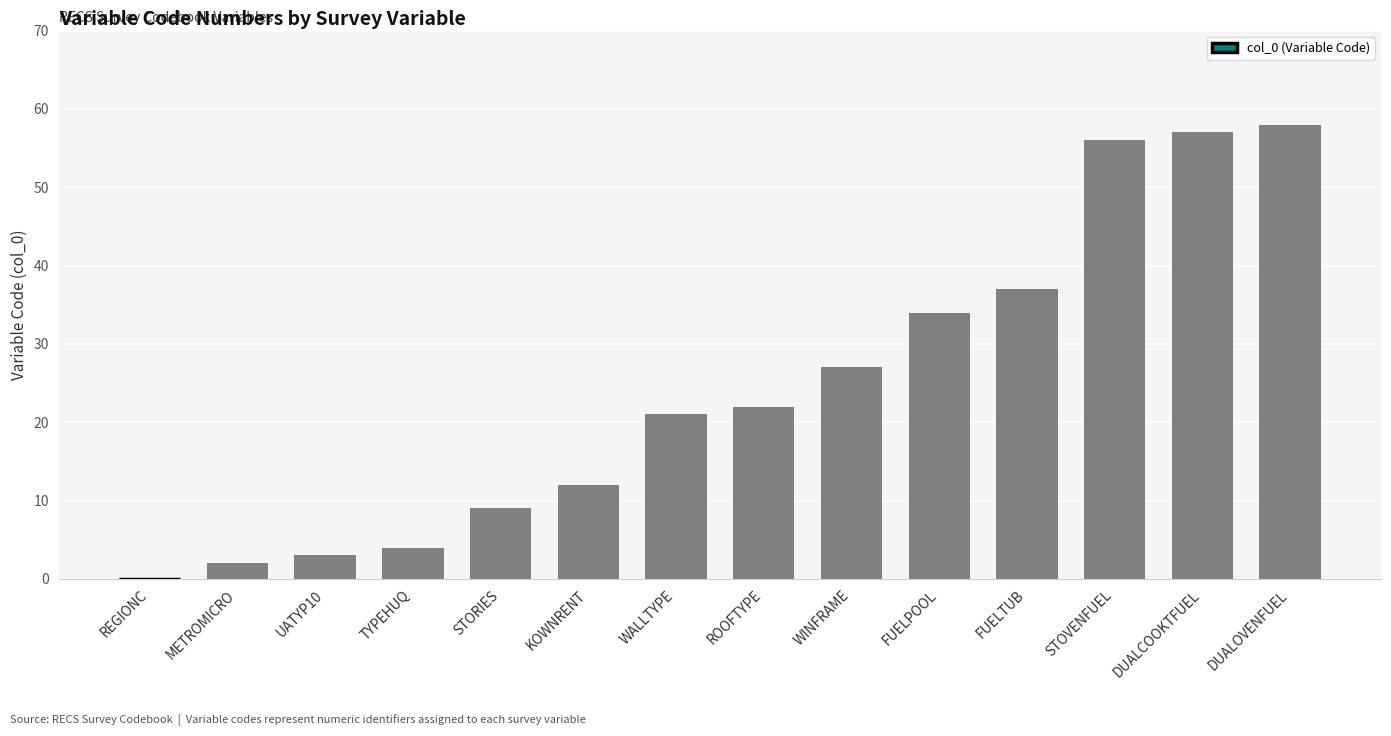

Reading left to right, list all the values displayed in this chart.

0	2	3	4	9	12	21	22	27	34	37	56	57	58